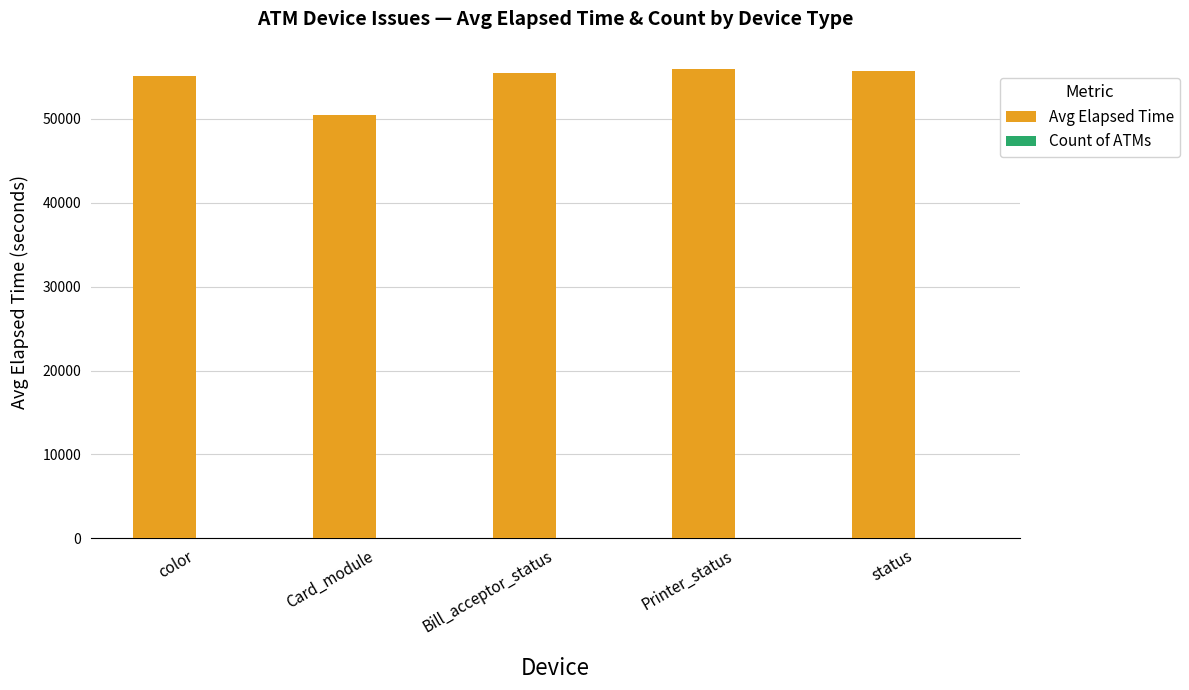

Between Card_module and Bill_acceptor_status, which series saw the biggest shift?

Avg Elapsed Time